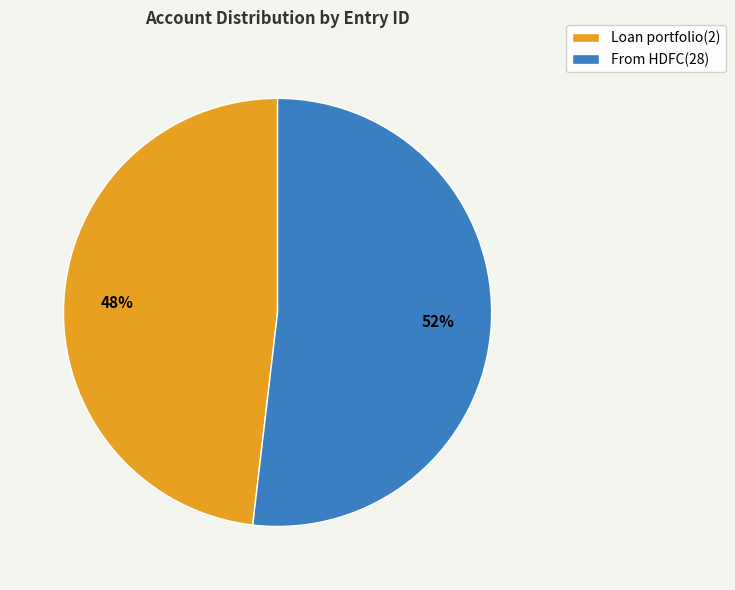

Is it true that From HDFC(28) is 61% of the pie?

False